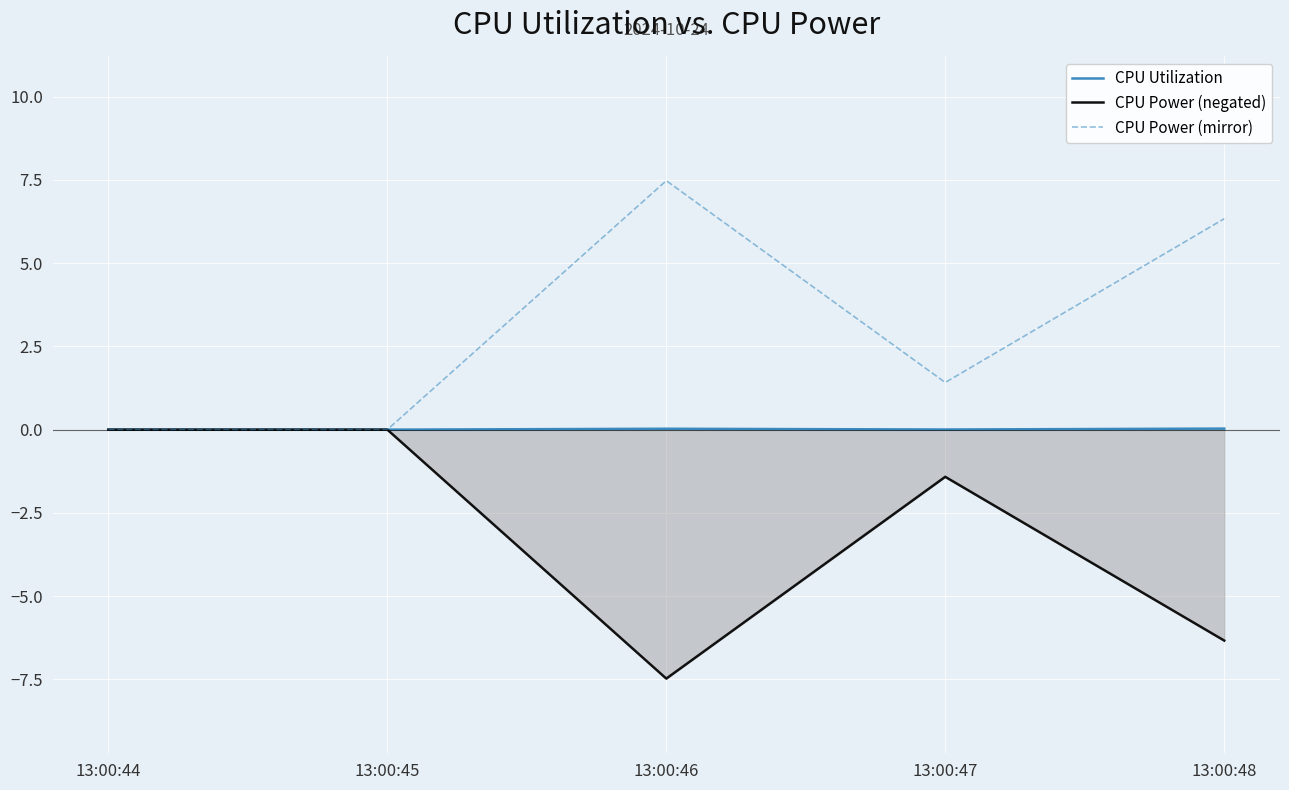

At which label does CPU Power (mirror) first exceed 1?

13:00:46